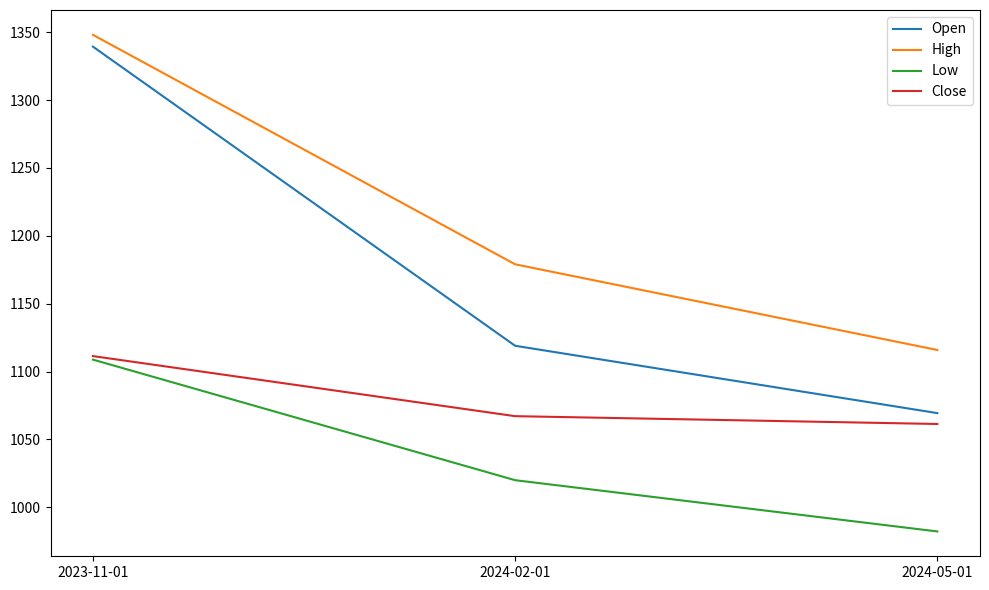

Does the chart have visible grid lines?

No